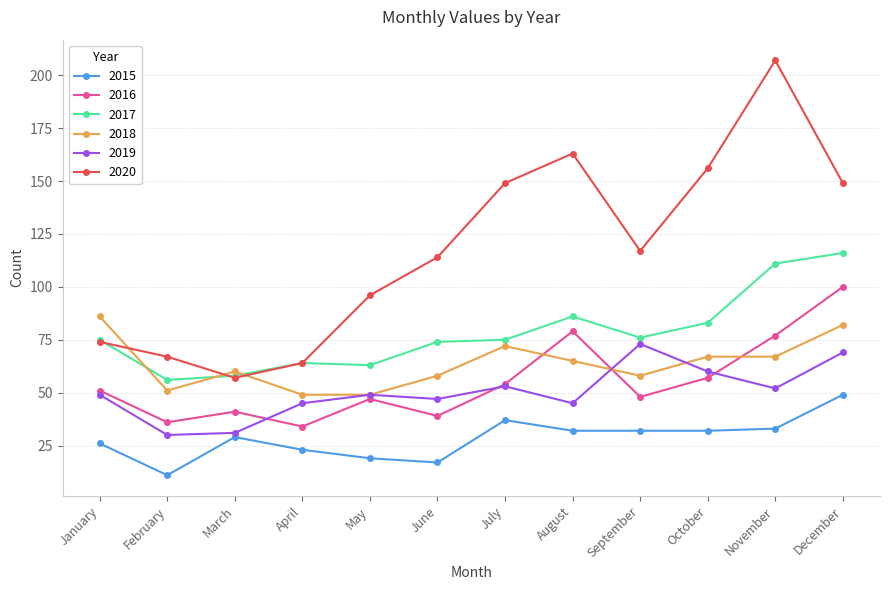

Is it true that 2019 equals 14 at October?

False